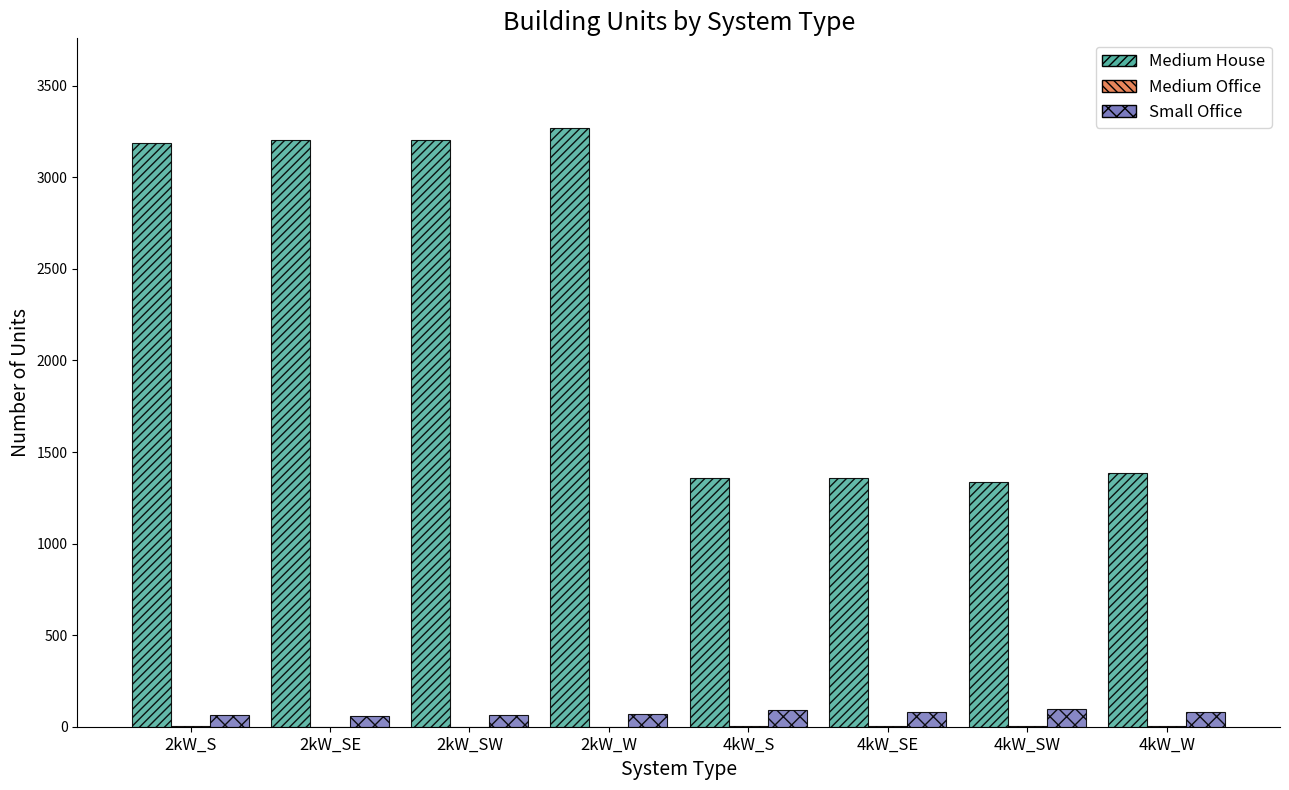

Which series has the largest total across all categories?

Medium House